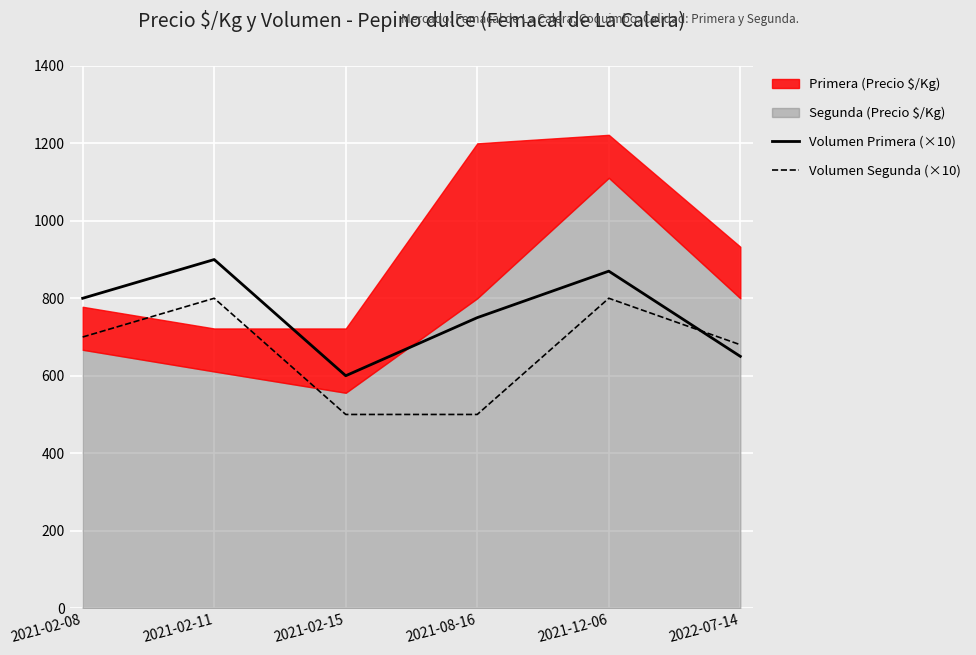

What is the label of the 6th point from the left?

2022-07-14